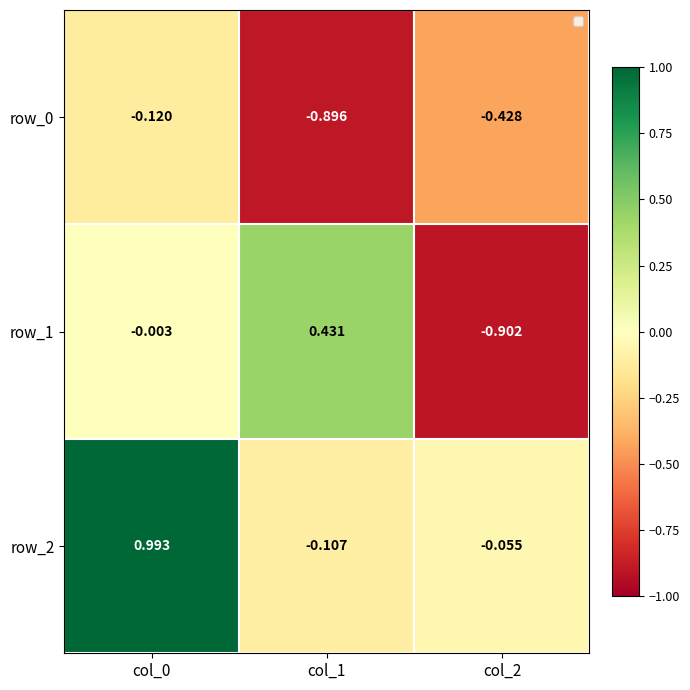

Which series changed the most between col_0 and col_1?

row_2